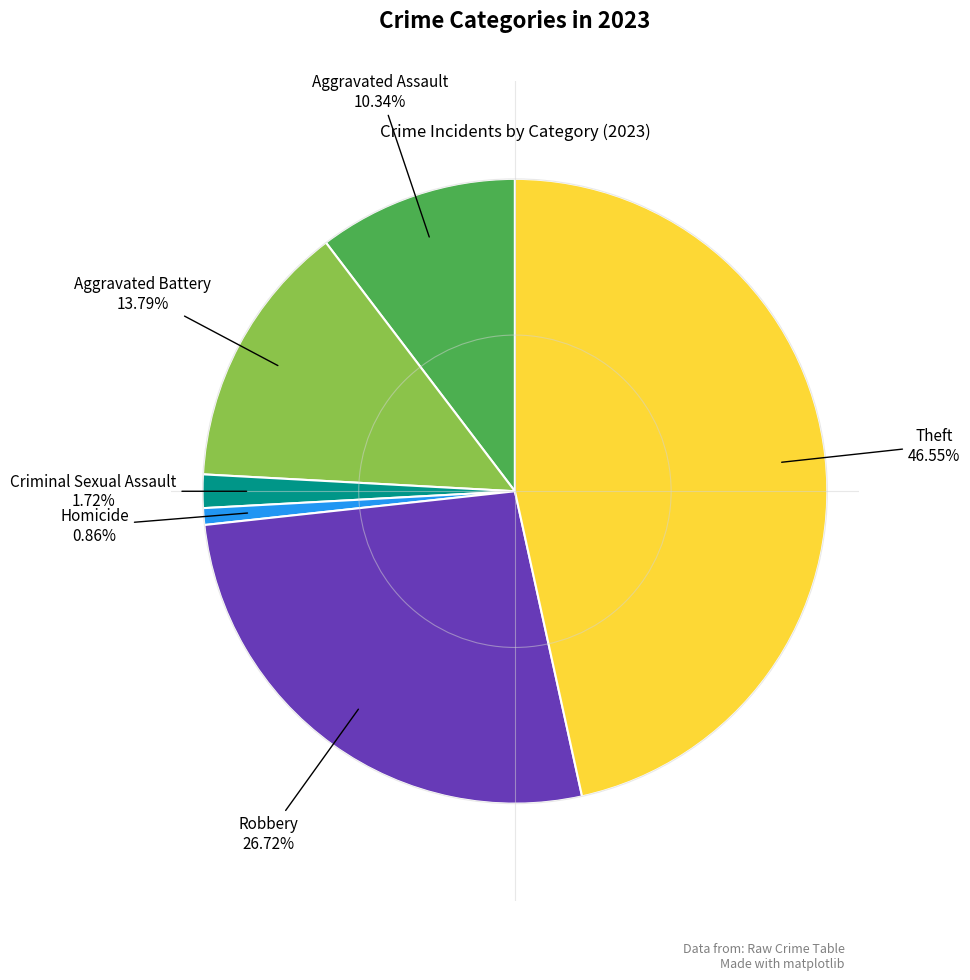

What is the smallest slice in the pie chart?

Homicide